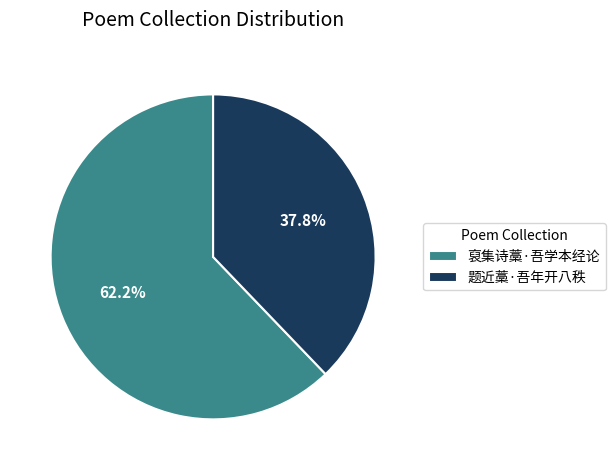

The 题近藁·吾年开八秩 slice represents 47% of the pie. True or false?

False